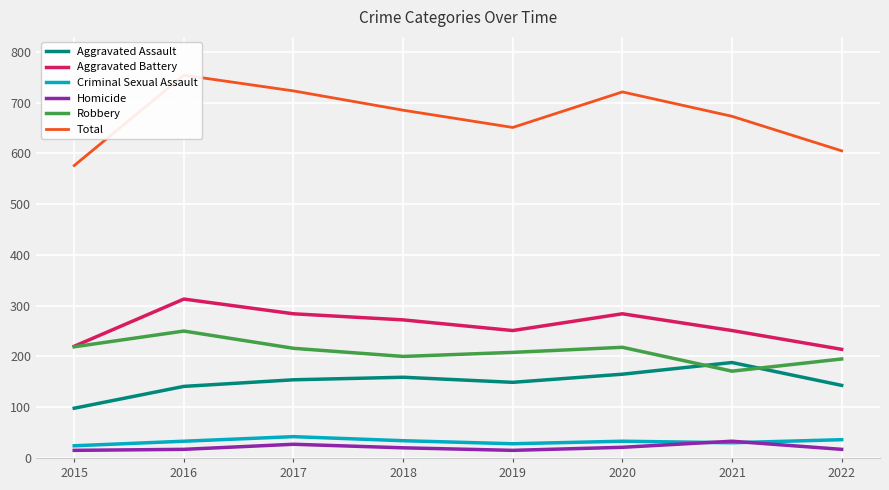

What is the sum of all Aggravated Assault values?

1197